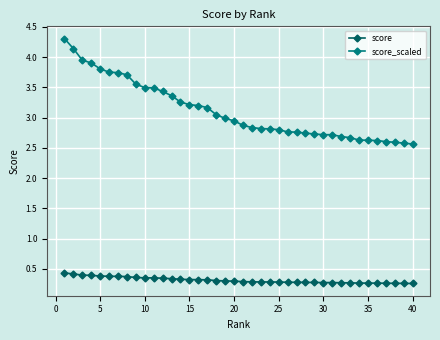

What is the maximum value shown in the chart?

4.3